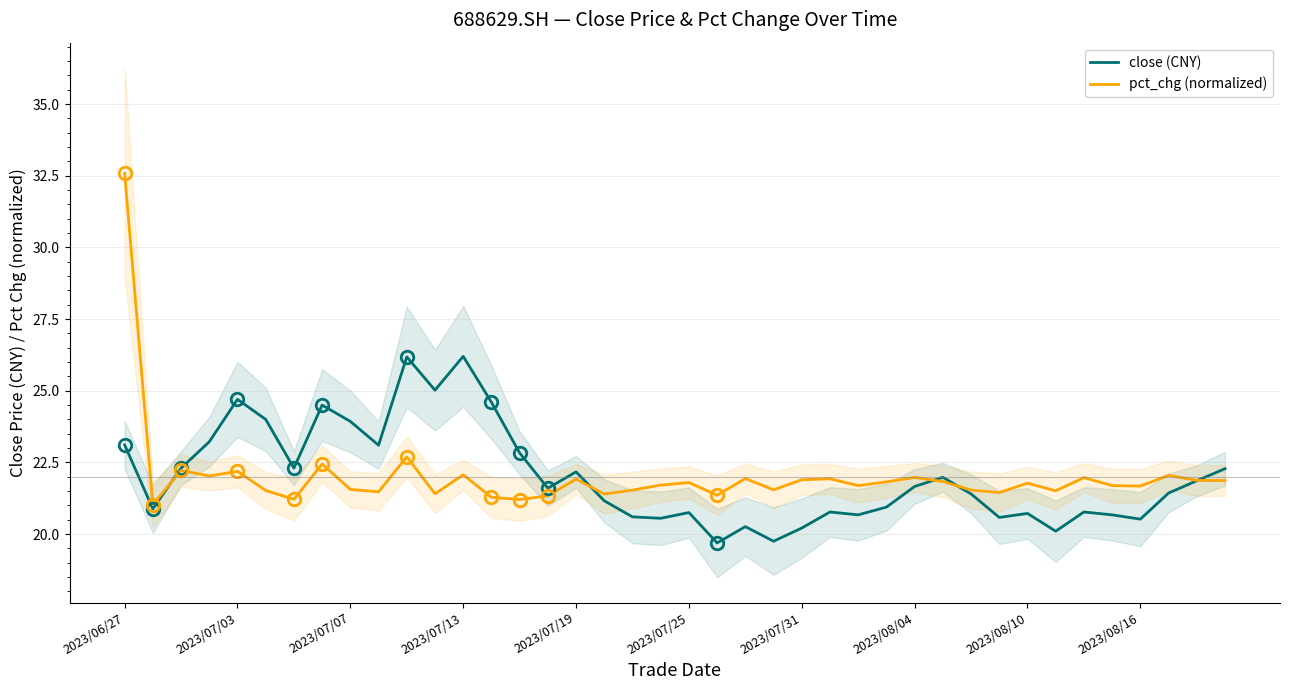

The value of pct_chg (normalized) at 2023/07/13 is 22.1. True or false?

True